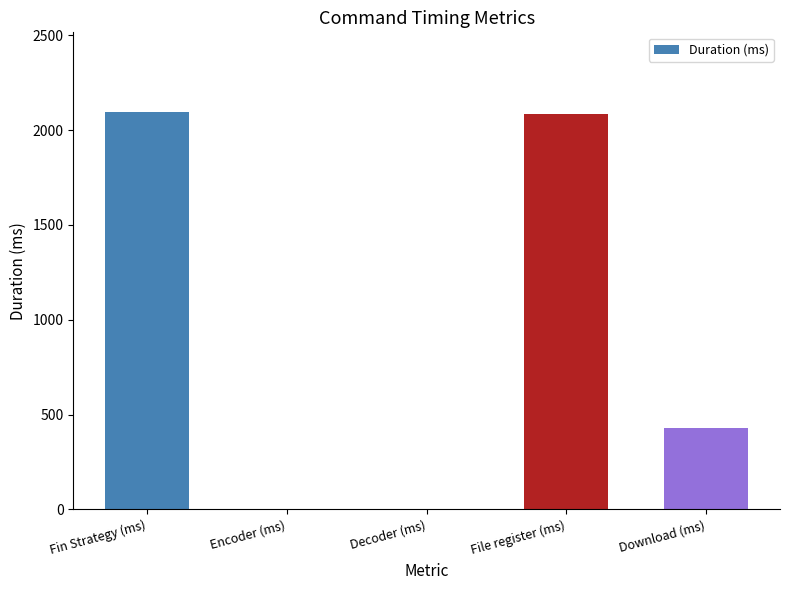

What is the maximum value shown in the chart?

2096